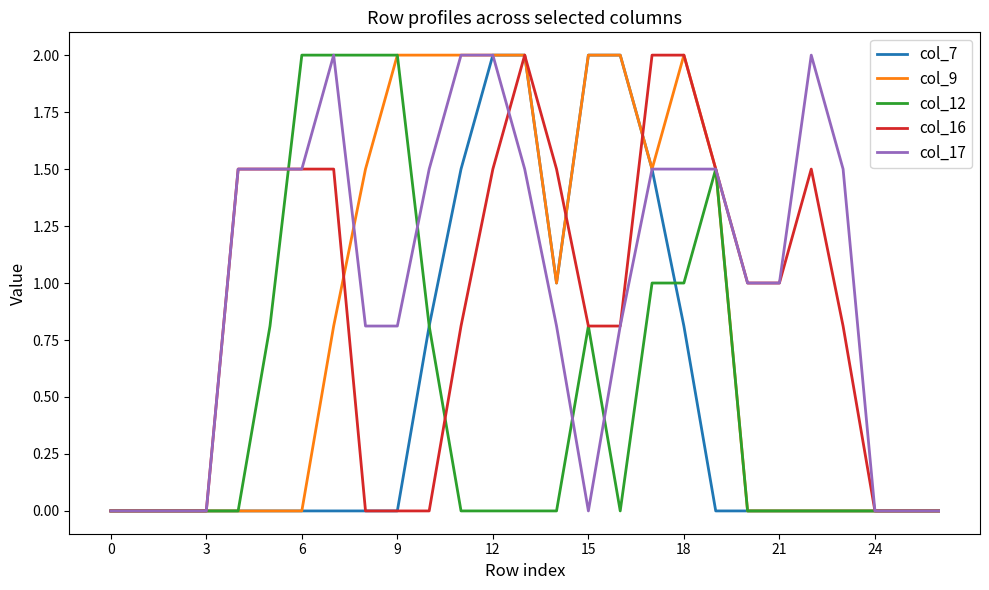

True or false: col_16 has more than 1 points higher than both neighbors.

True